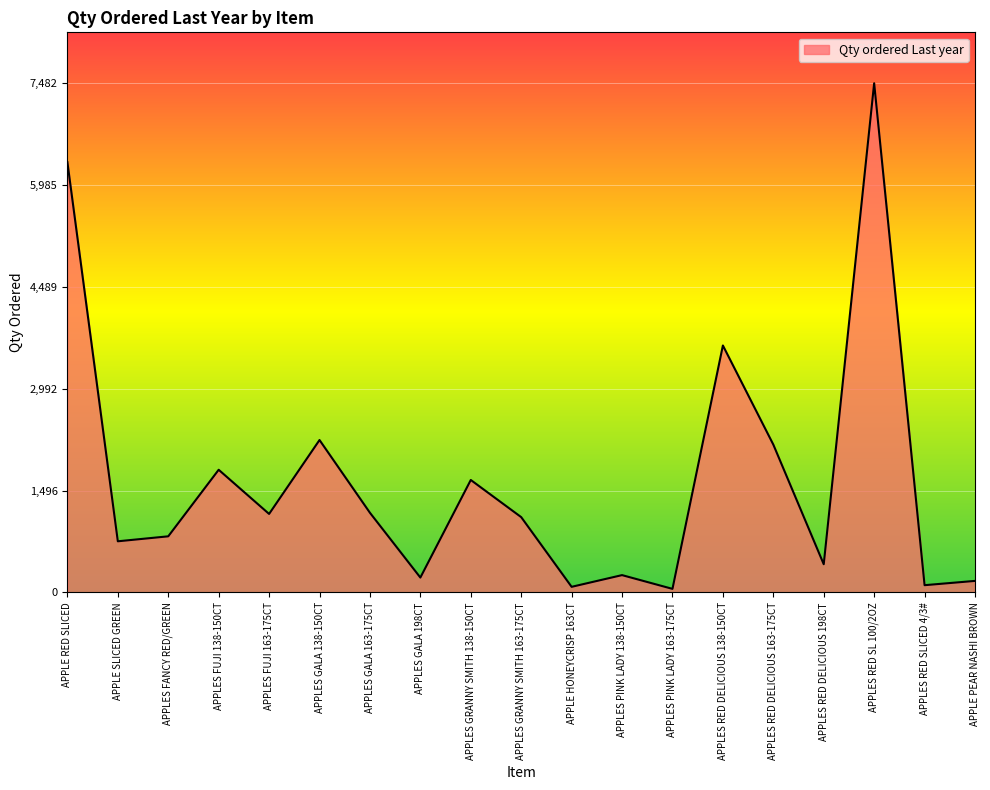

The value at APPLES FUJI 138-150CT is 1803. True or false?

True